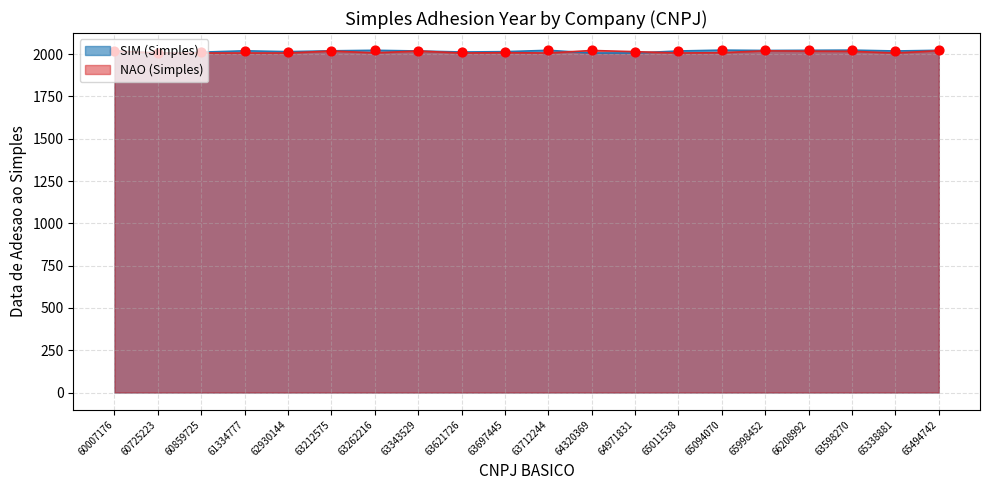

Is the value of SIM (Simples) at 63212575 greater than the value of NAO (Simples) at 63598270?

Yes